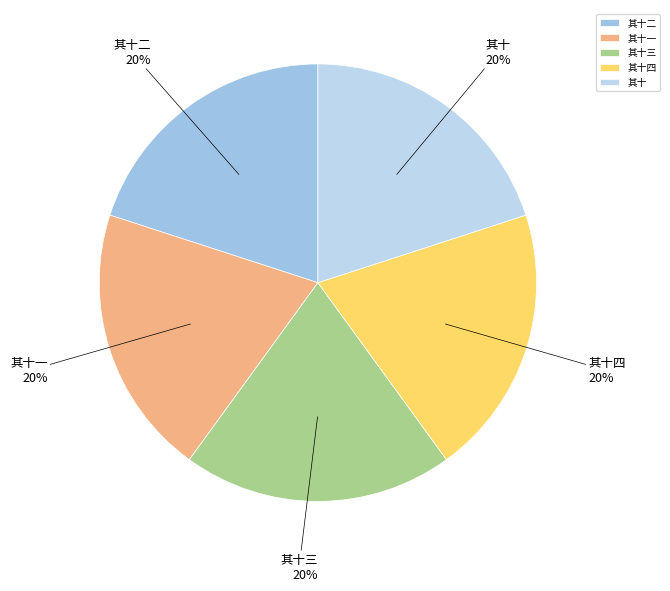

The 其十二 slice represents 11% of the pie. True or false?

False